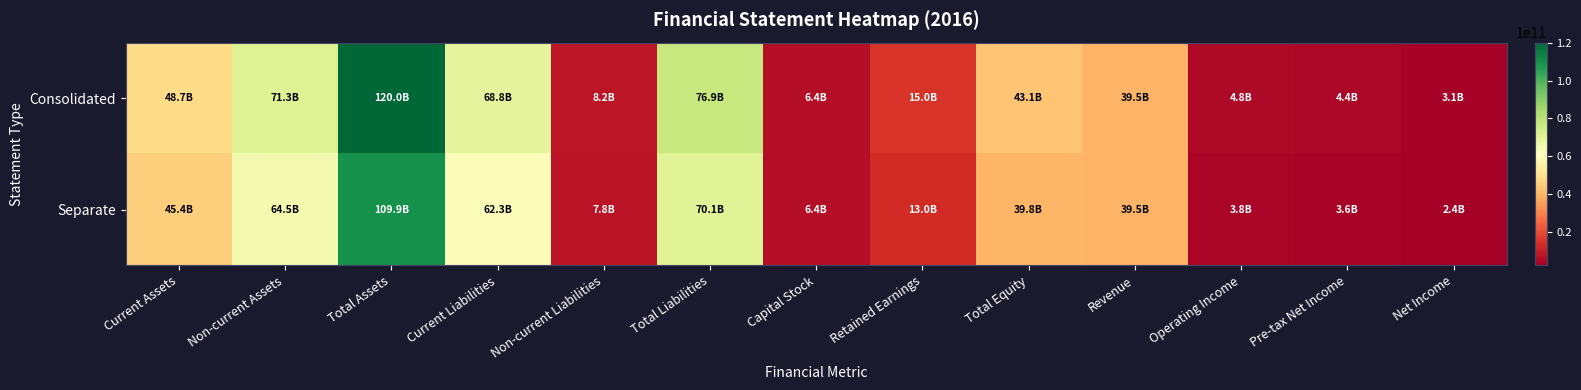

Rank the series by their maximum value, from highest to lowest.

Consolidated, Separate